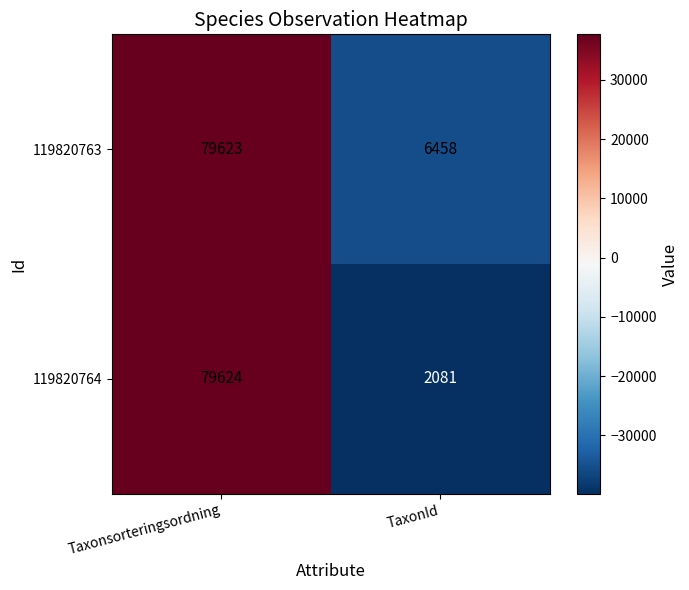

Reading left to right, extract all data points from this chart.

119820763: Taxonsorteringsordning=79623	TaxonId=6458
119820764: Taxonsorteringsordning=79624	TaxonId=2081